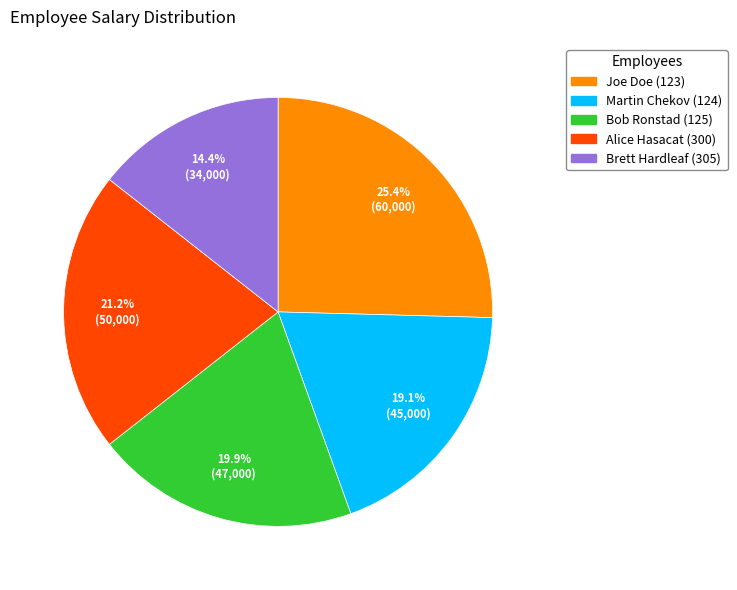

What percentage is NOT represented by Alice Hasacat (300)?

78.8%